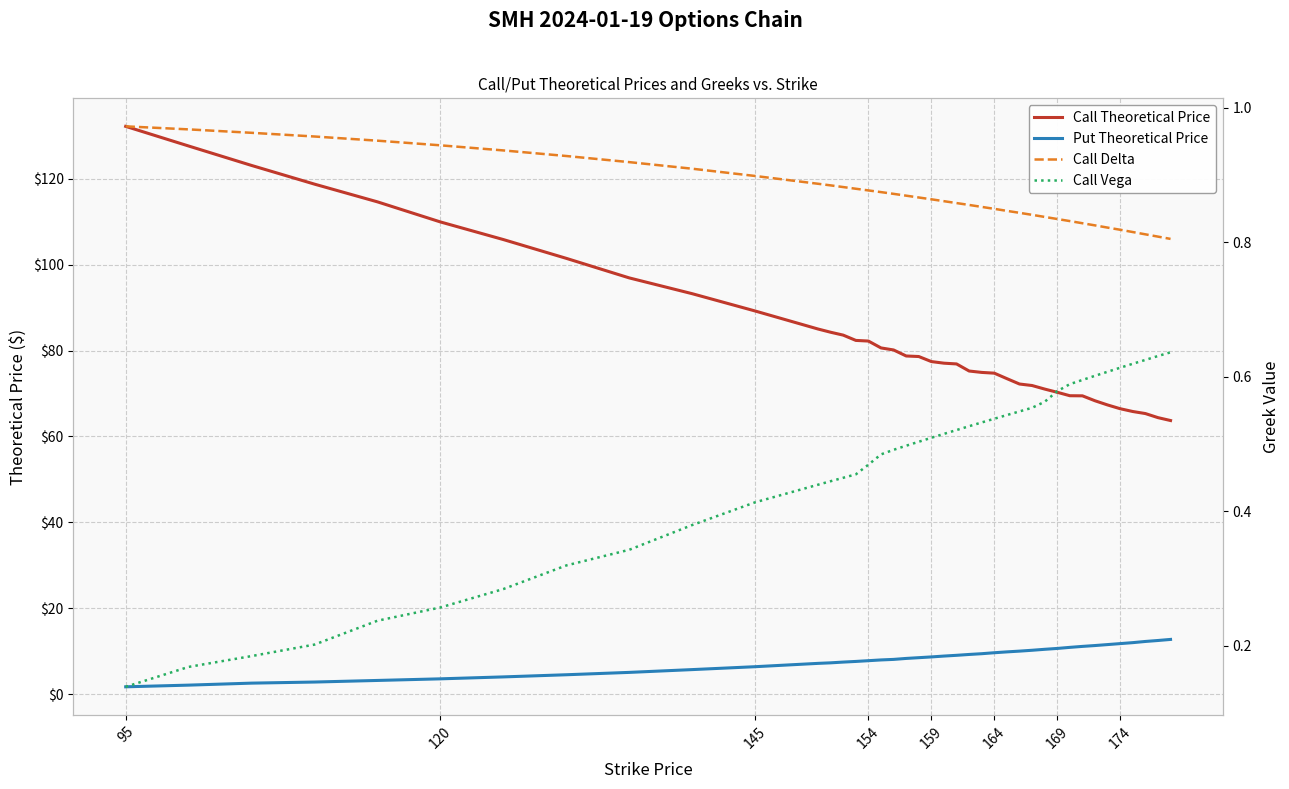

True or false: Put Theoretical Price and Call Vega cross at least once.

False